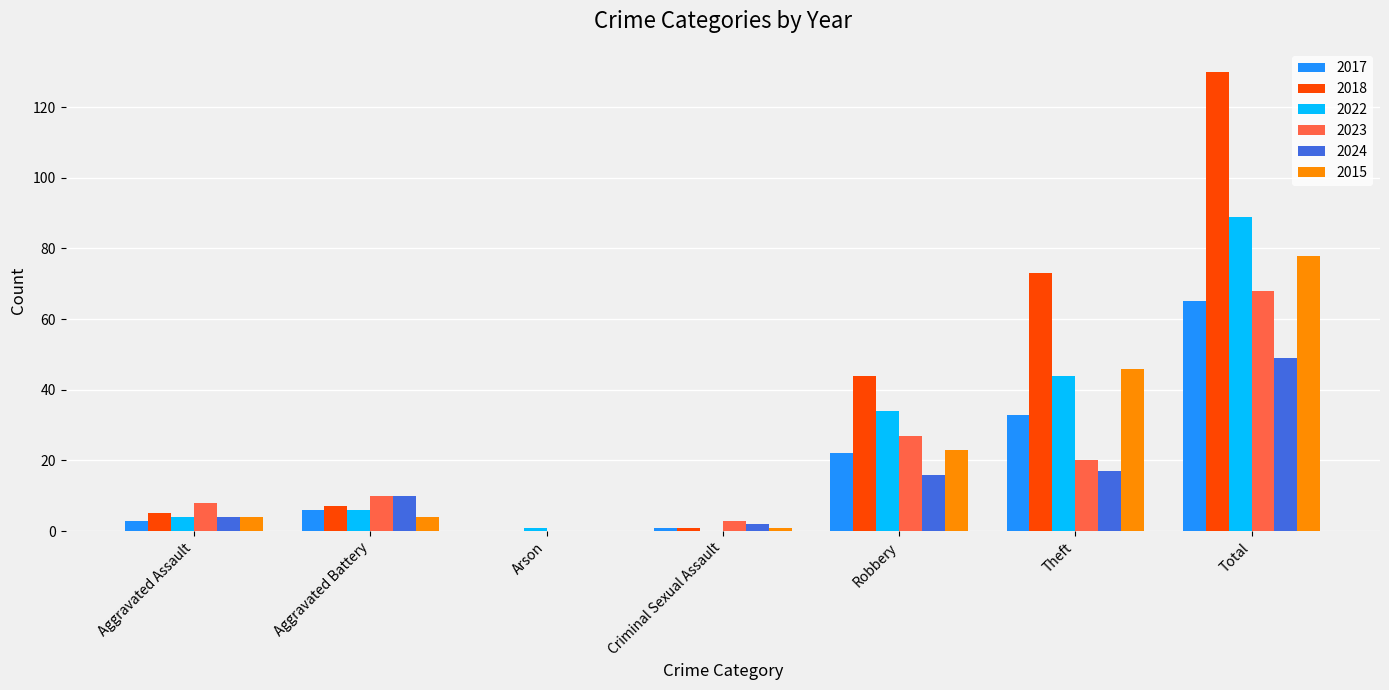

What is the greatest value displayed?

130